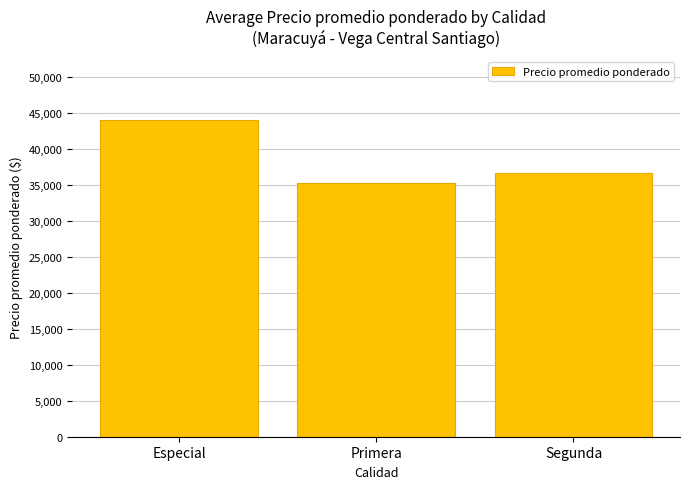

True or false: the data shows 35230.8 at Primera.

True